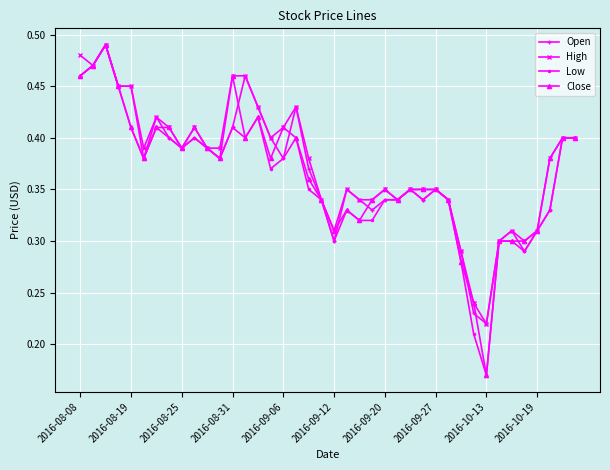

Count the Low values in the range 0 to 1.

40